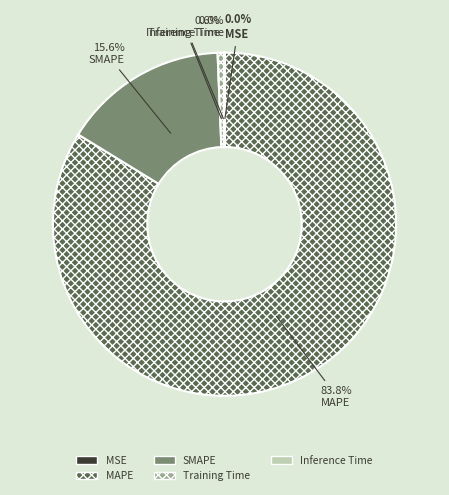

To the nearest percent, what percentage of the pie is Training Time?

1%